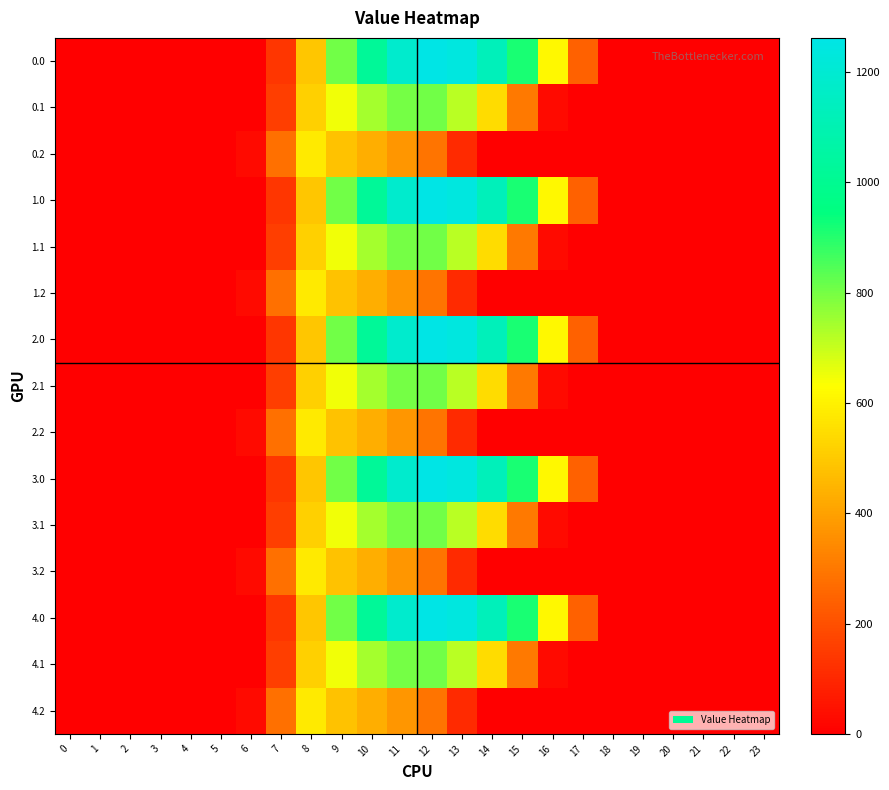

Which label corresponds to the largest value in the chart?

12